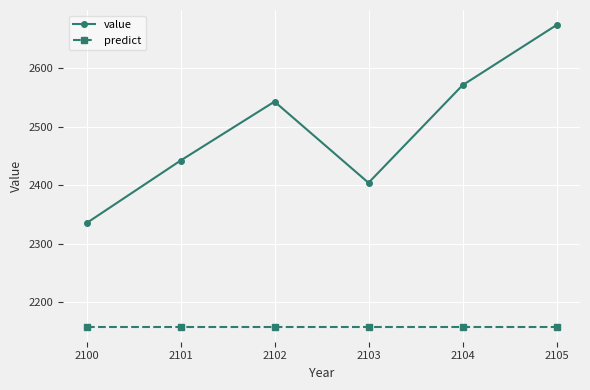

True or false: predict and value cross at least once.

False